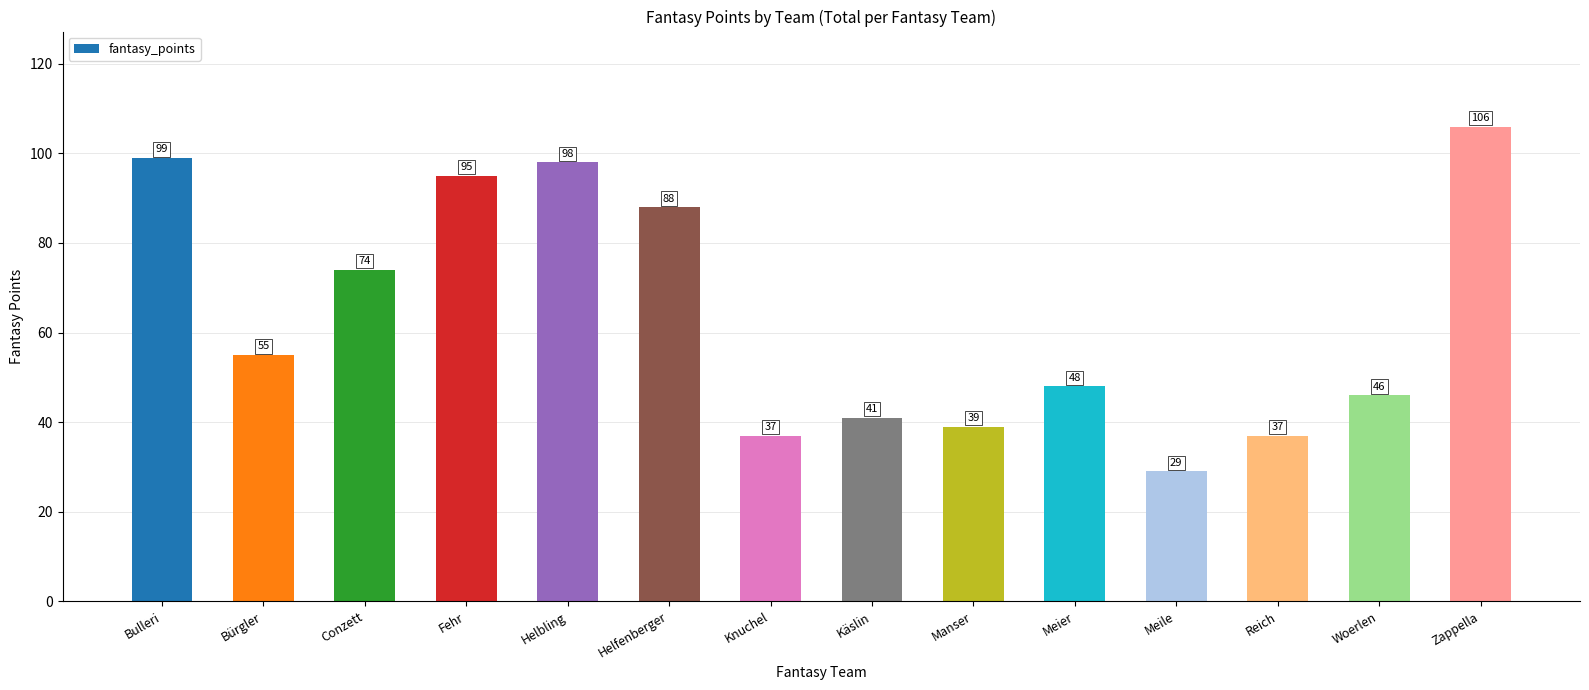

Reading left to right, list all the values displayed in this chart.

Bulleri=99	Bürgler=55	Conzett=74	Fehr=95	Helbling=98	Helfenberger=88	Knuchel=37	Käslin=41	Manser=39	Meier=48	Meile=29	Reich=37	Woerlen=46	Zappella=106